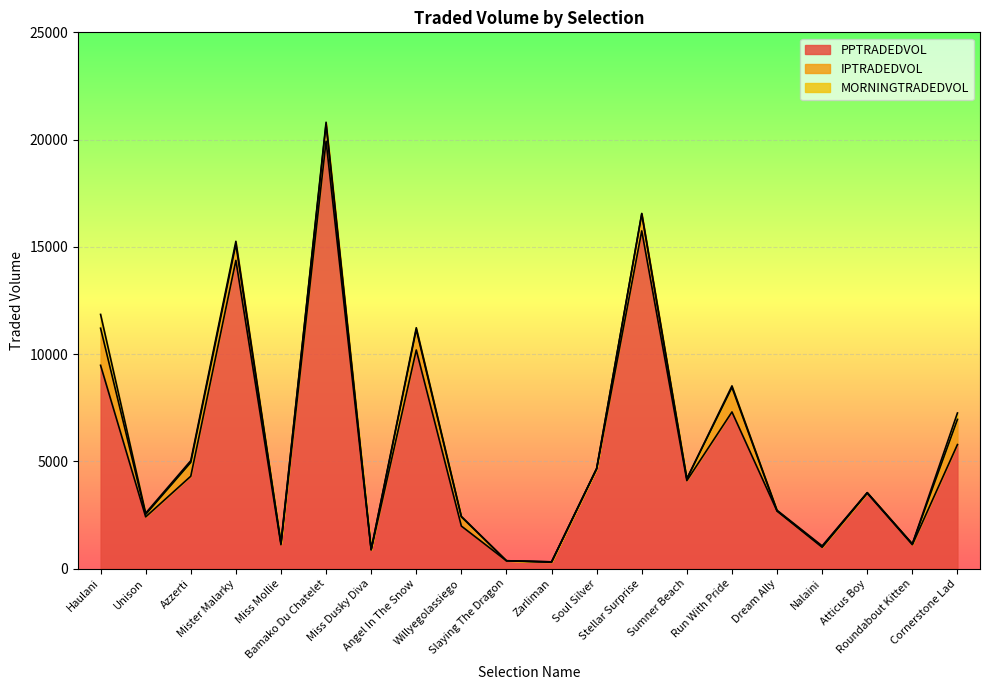

Is it true that IPTRADEDVOL equals 954.3 at Angel In The Snow?

True